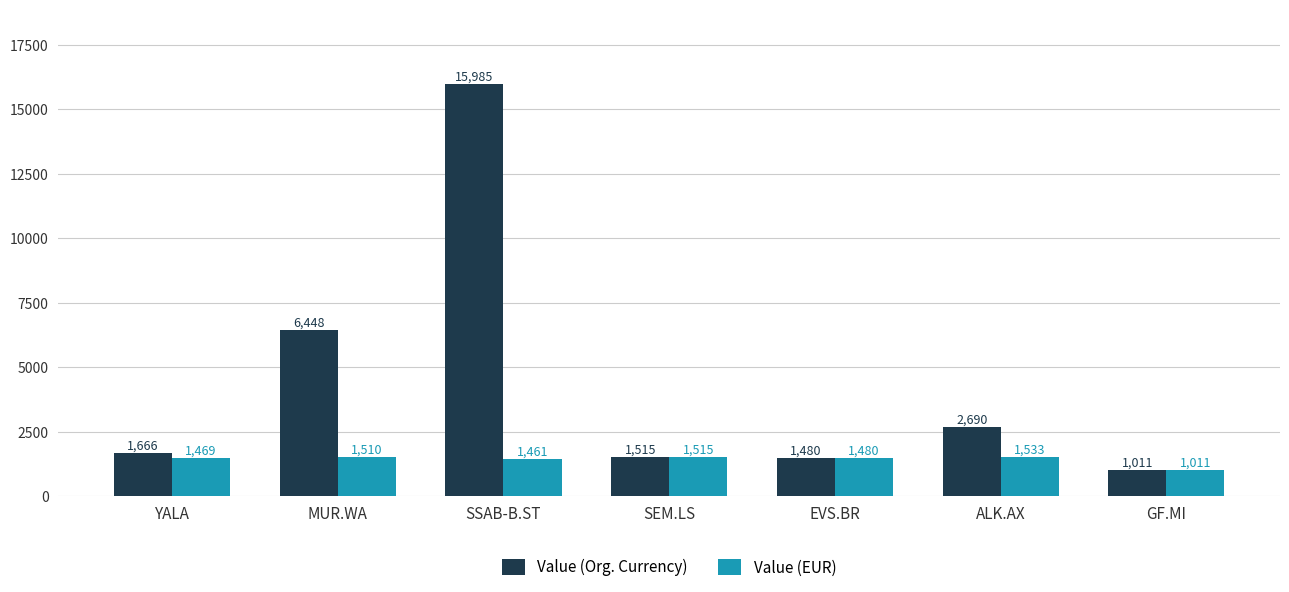

The value of Value (Org. Currency) at SEM.LS is 1515.4. True or false?

True